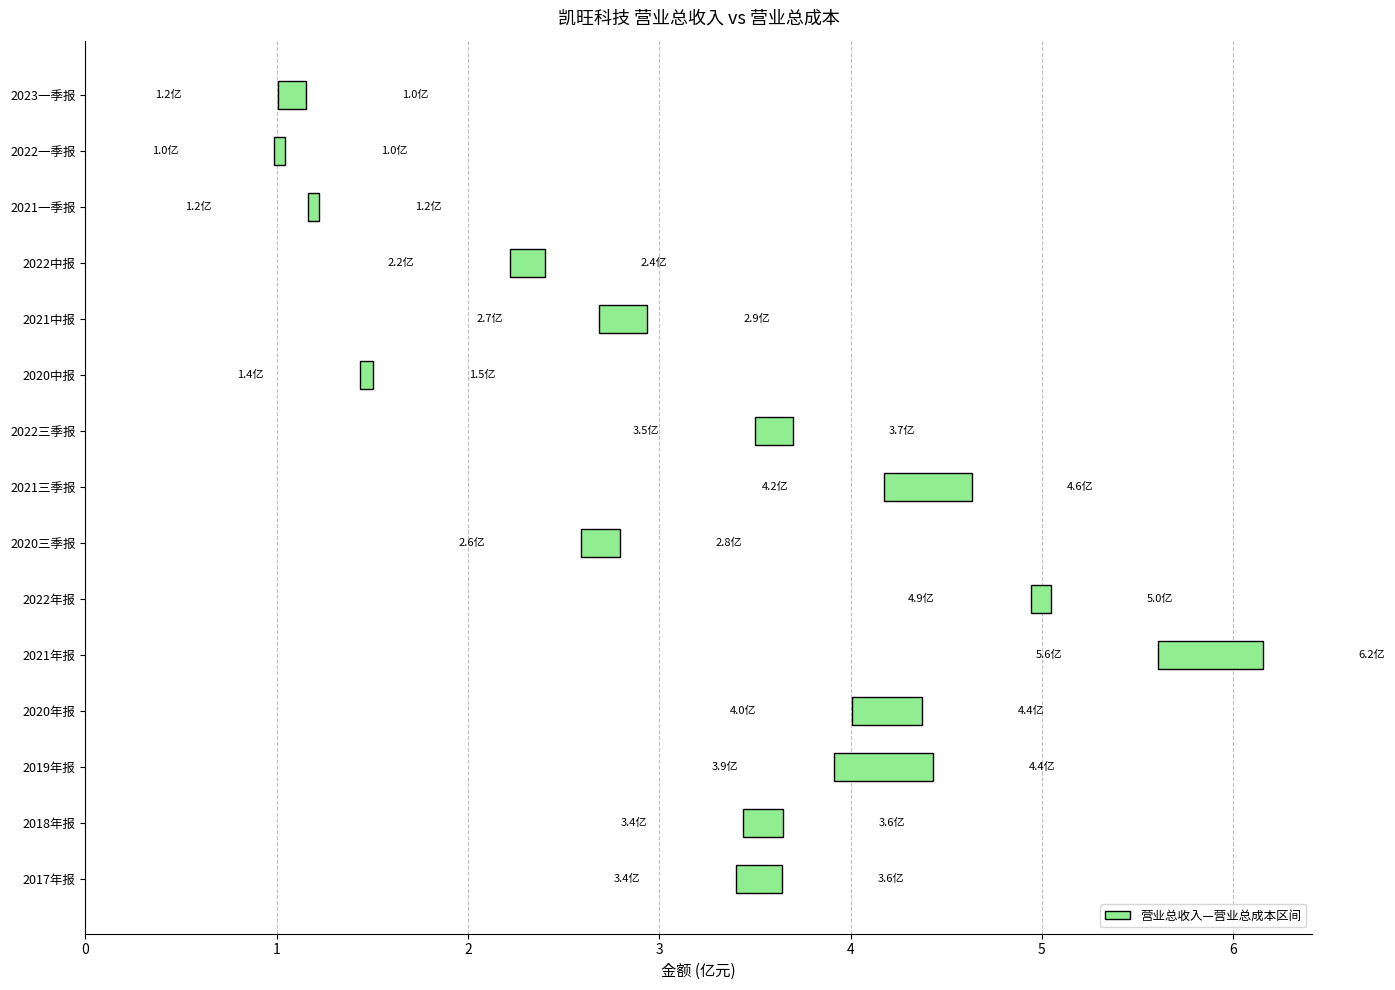

Reading left to right, list all the values displayed in this chart.

TOTAL_OPERATE_INCOME: 2017年报=364014328.9	2018年报=364469226.4	2019年报=443186757.6	2020年报=437550652.0	2021年报=615512487.9	2022年报=504553023.1	2020三季报=279435588.6	2021三季报=463241416.7	2022三季报=369822246.2	2020中报=150383687.2	2021中报=293830040.1	2022中报=240078097.8	2021一季报=122159679.7	2022一季报=104613128.7	2023一季报=100637197.5
TOTAL_OPERATE_COST: 2017年报=340338423.8	2018年报=343576956.2	2019年报=391465997.7	2020年报=400737878.2	2021年报=560583747.5	2022年报=494046319.2	2020三季报=259259094.7	2021三季报=417551506.9	2022三季报=350069432.6	2020中报=143410505.2	2021中报=268602195.0	2022中报=222155261.8	2021一季报=116342060.2	2022一季报=98713409.9	2023一季报=115344186.5